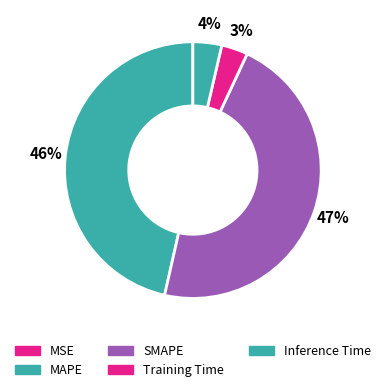

Which category has the smallest portion of the pie?

MSE